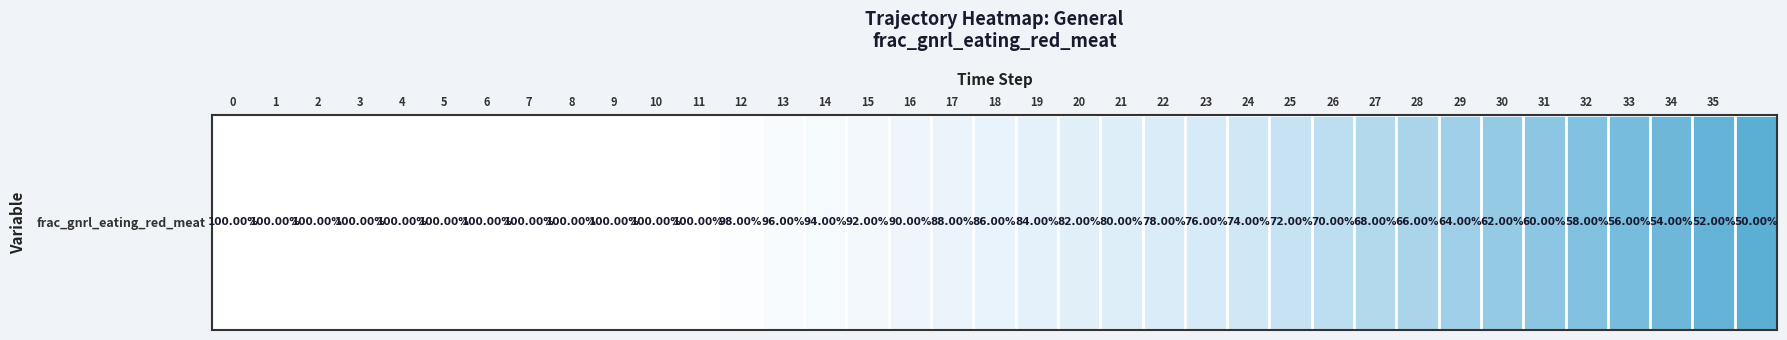

Reading left to right, transcribe all the data shown in this chart.

1.0	1.0	1.0	1.0	1.0	1.0	1.0	1.0	1.0	1.0	1.0	1.0	1.0	1.0	0.9	0.9	0.9	0.9	0.9	0.8	0.8	0.8	0.8	0.8	0.7	0.7	0.7	0.7	0.7	0.6	0.6	0.6	0.6	0.6	0.5	0.5	0.5